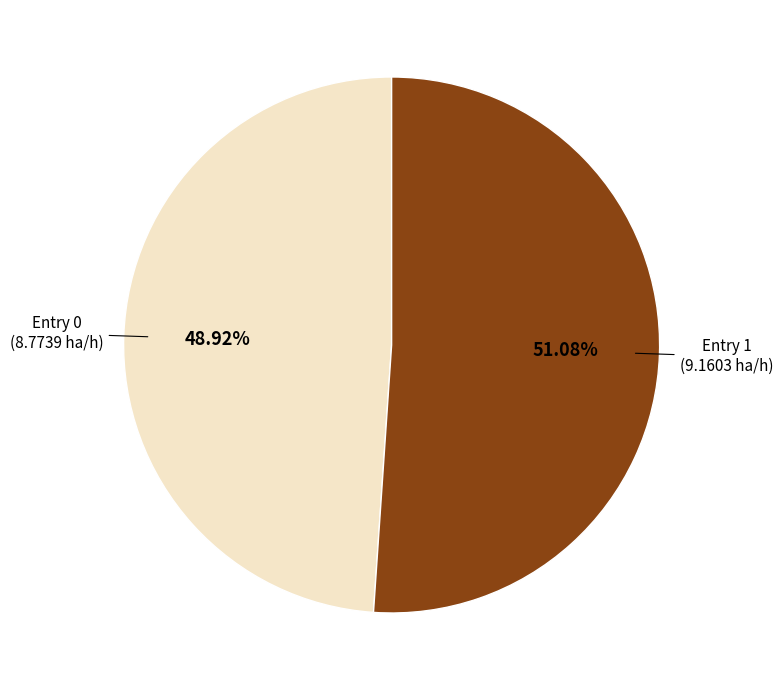

Is the sum of Entry 1 and Entry 0 greater than half?

Yes